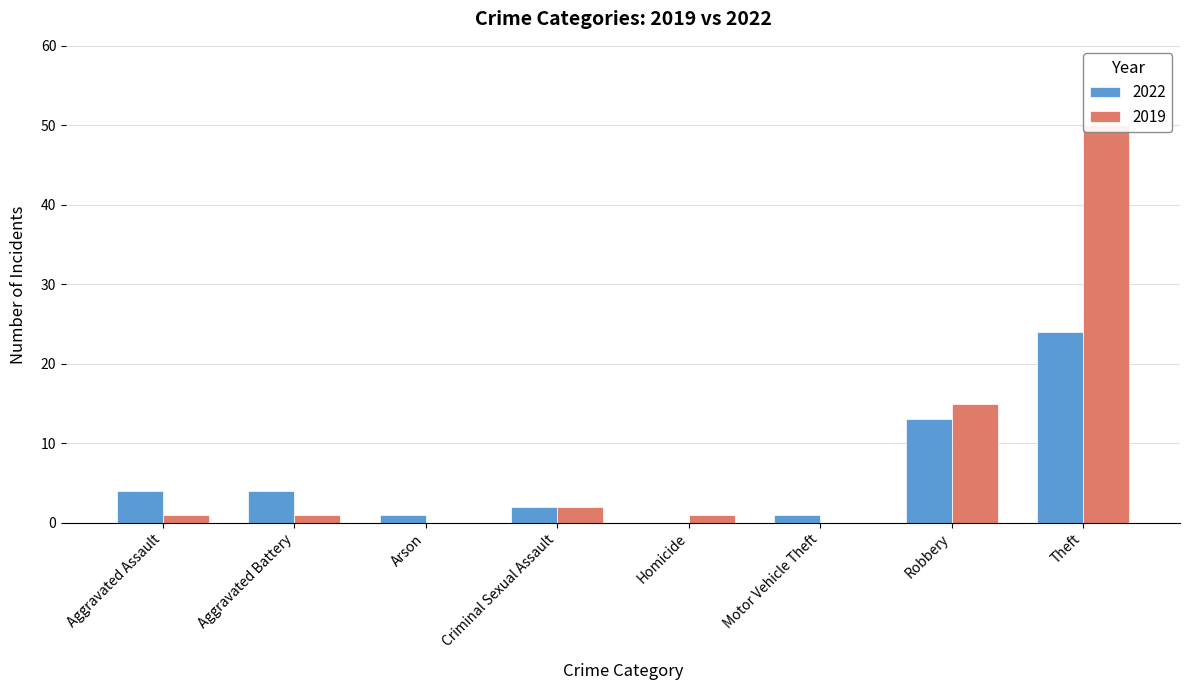

At which label does 2019 first exceed 1?

Criminal Sexual Assault